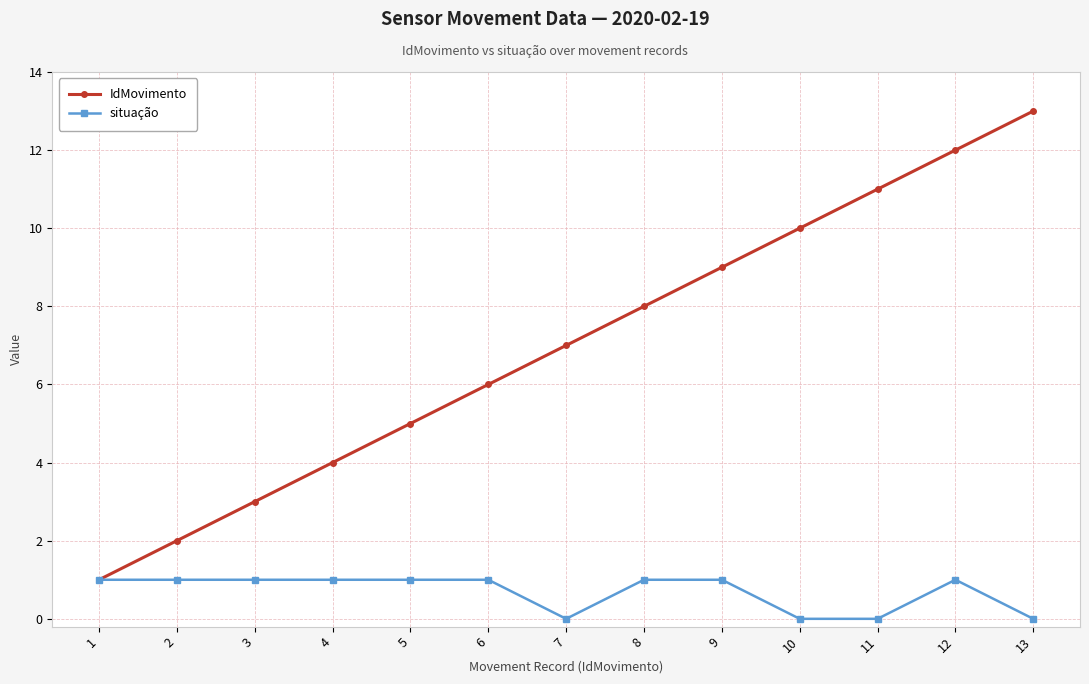

What is the difference between the maximum and minimum values in the situação series?

1